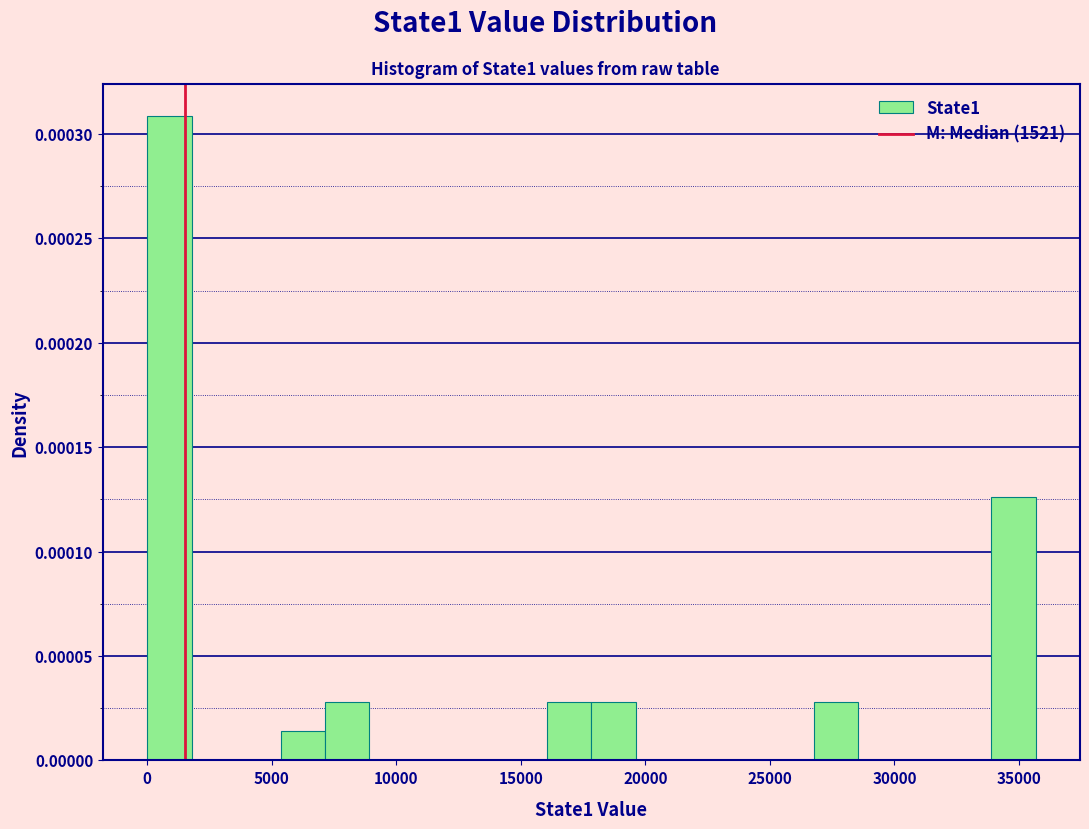

Around what value on the x-axis is the tallest bar? Give the approximate position of its centre, as read against the axis.

1000